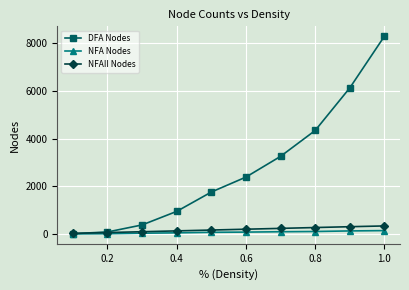

What is the maximum value shown in the chart?

8291